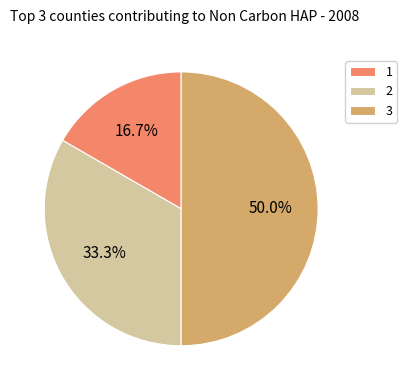

Which category has the biggest portion of the pie?

3